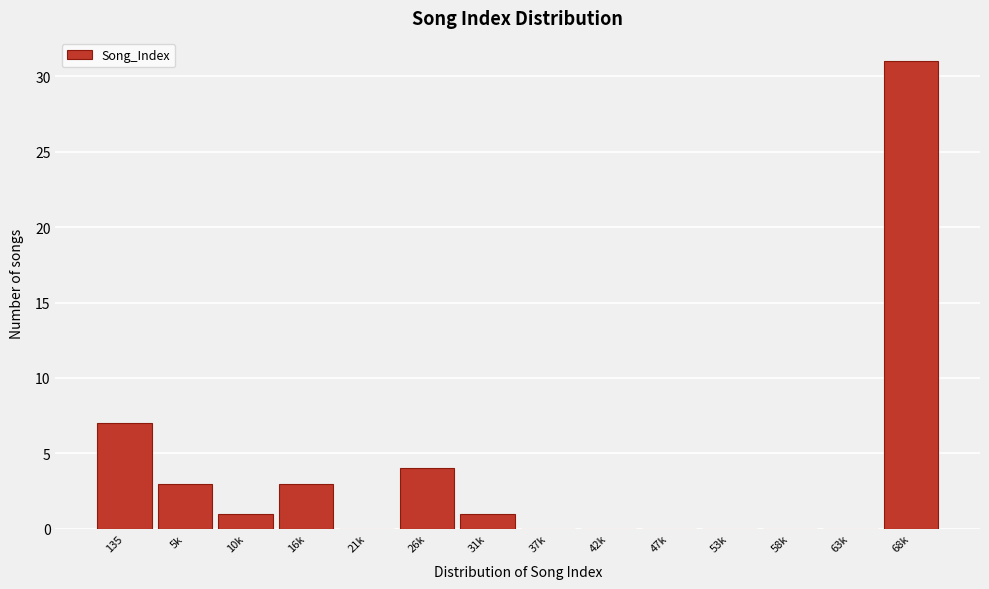

Reading left to right, extract all data points from this chart.

135=7	5k=3	10k=1	16k=3	21k=0	26k=4	31k=1	37k=0	42k=0	47k=0	53k=0	58k=0	63k=0	68k=31